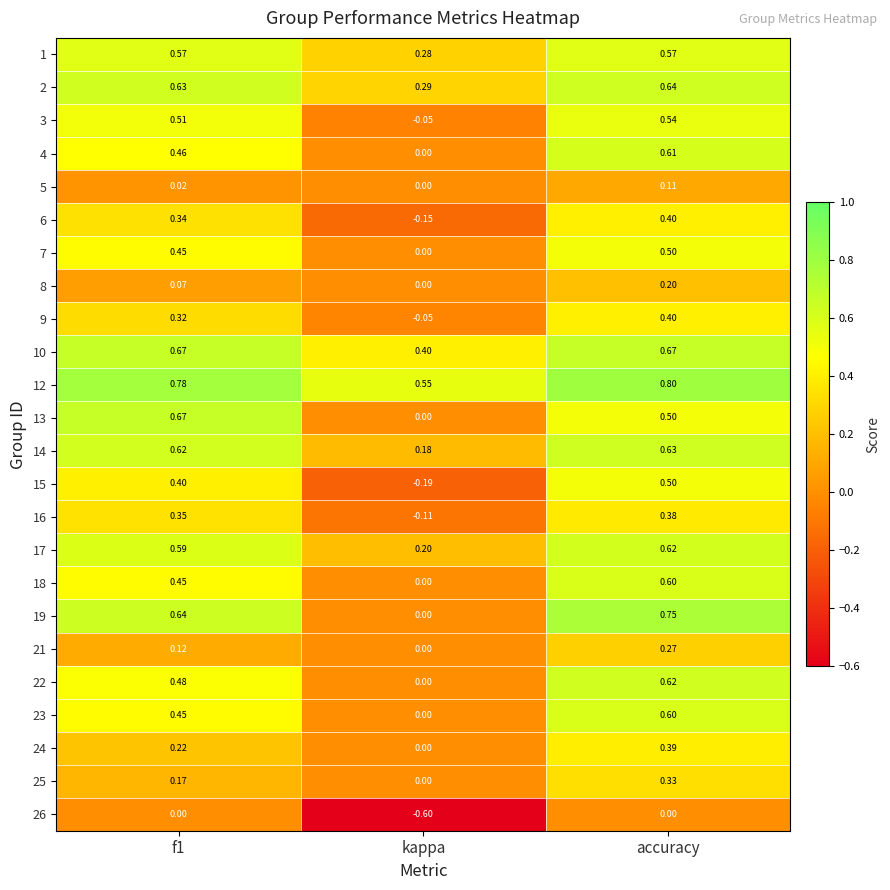

At which category is the sum across all series the highest?

accuracy